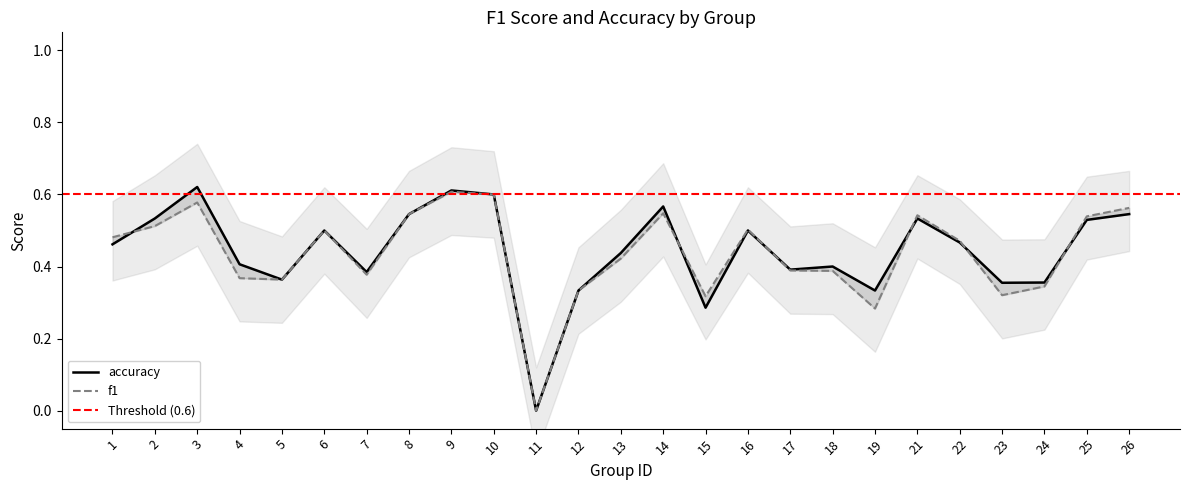

Is the value of f1 at 1 greater than the value of accuracy at 16?

No